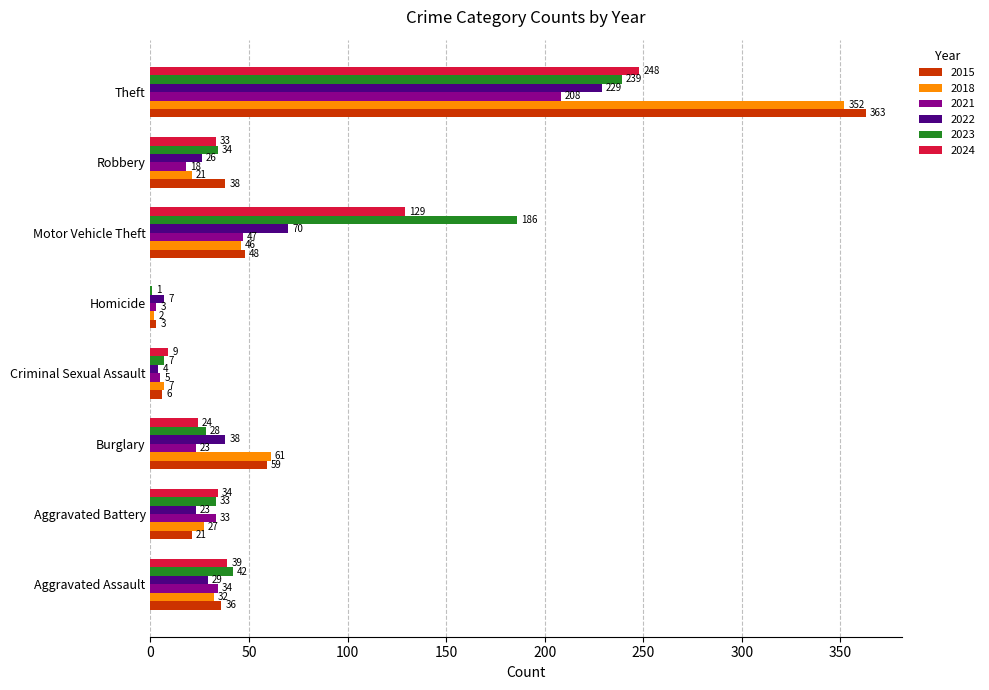

Between Aggravated Assault and Criminal Sexual Assault, which series saw the biggest shift?

2023